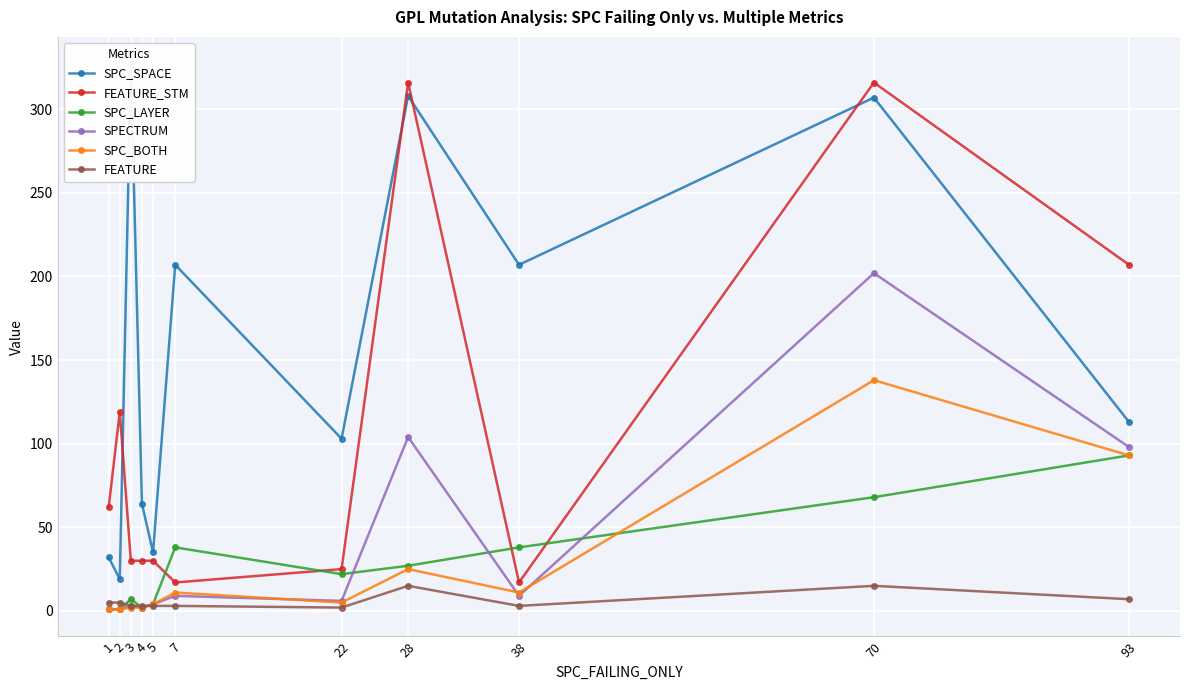

Does the chart display data point markers on the line(s)?

Yes